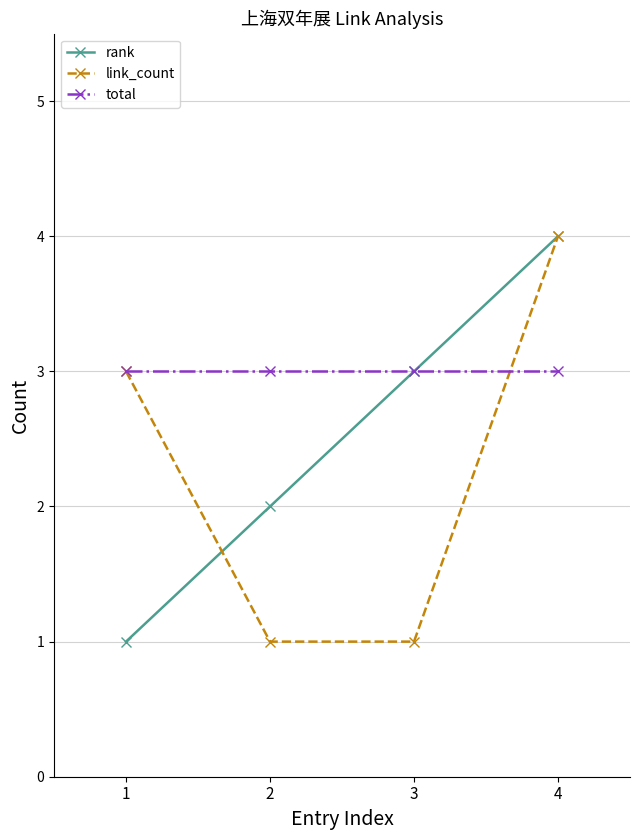

What is the difference between the maximum and minimum values in the link_count series?

3